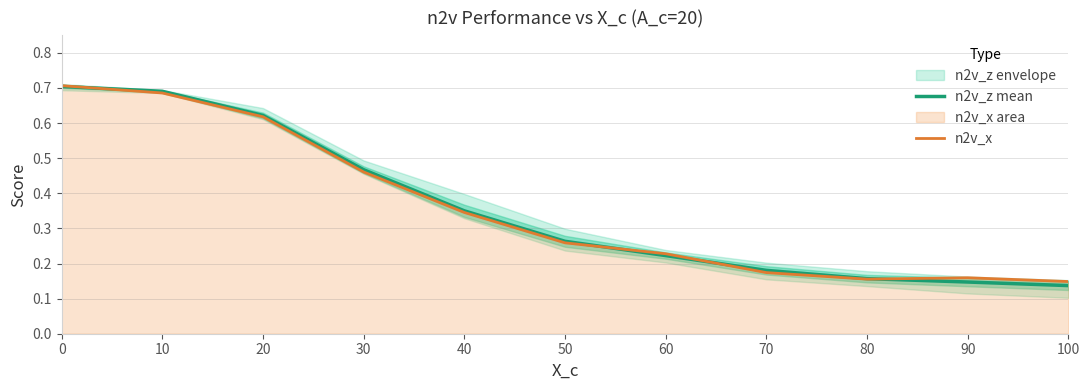

Is it true that n2v_z mean equals 0.4 at 40?

True